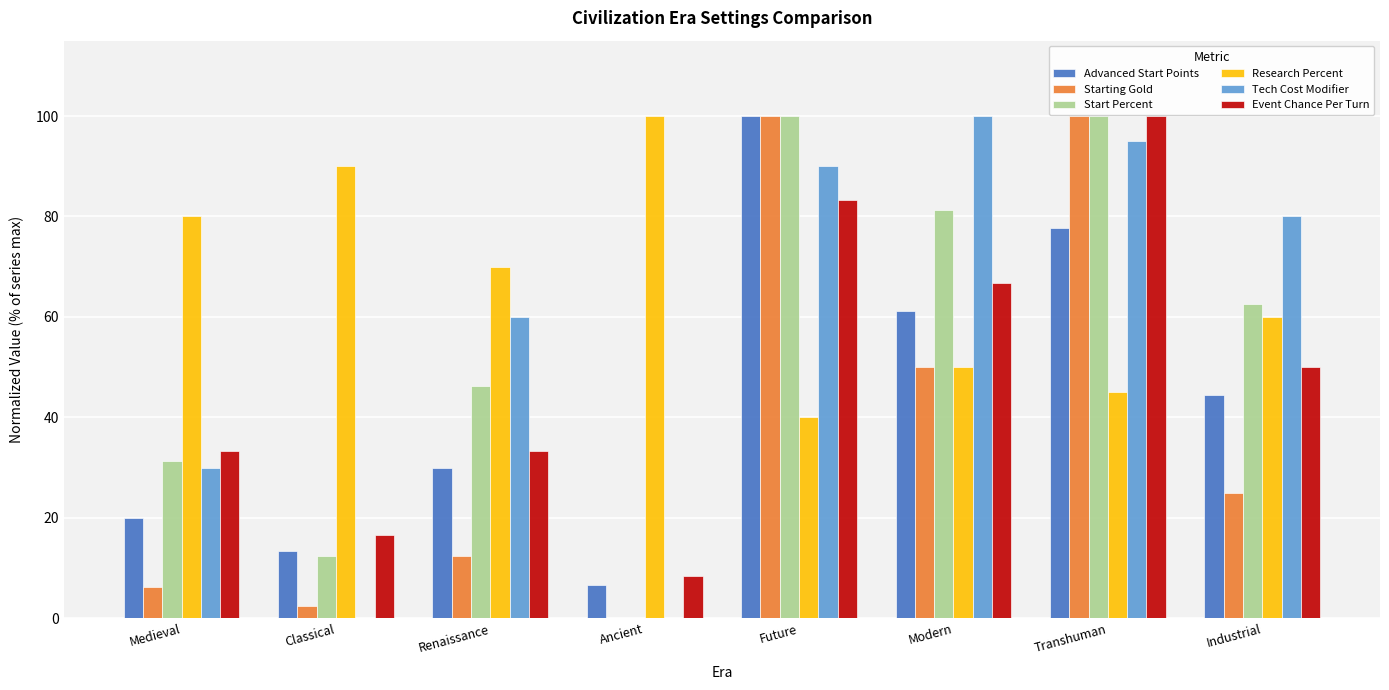

Between Future and Modern, which series saw the biggest shift?

Starting Gold